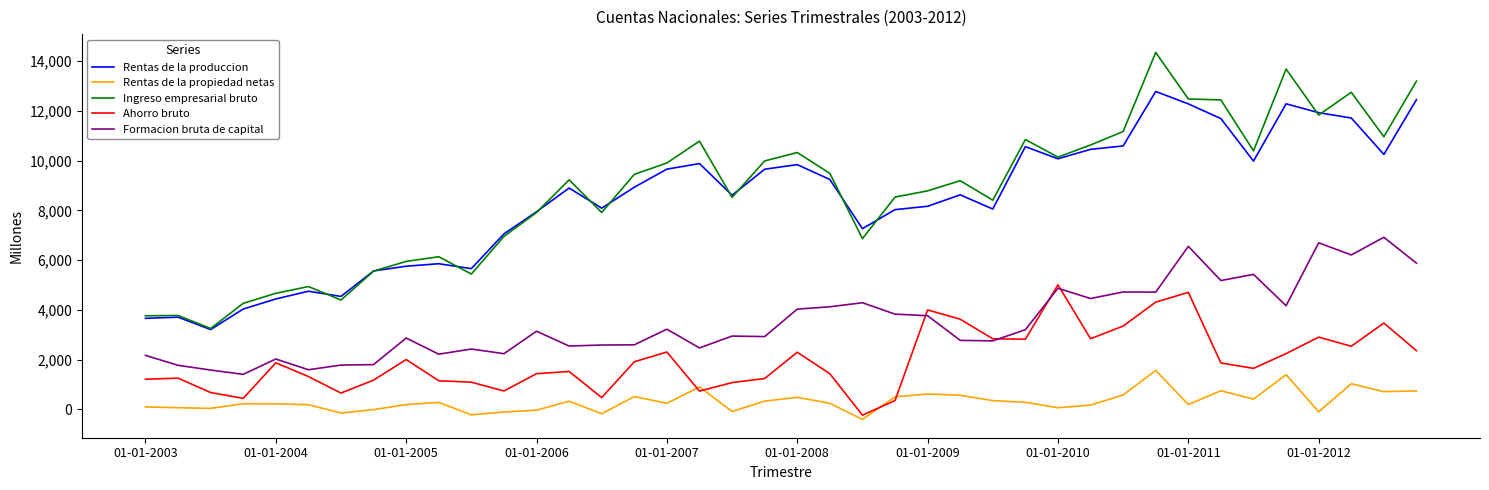

Which series has the largest range (max minus min)?

Ingreso empresarial bruto